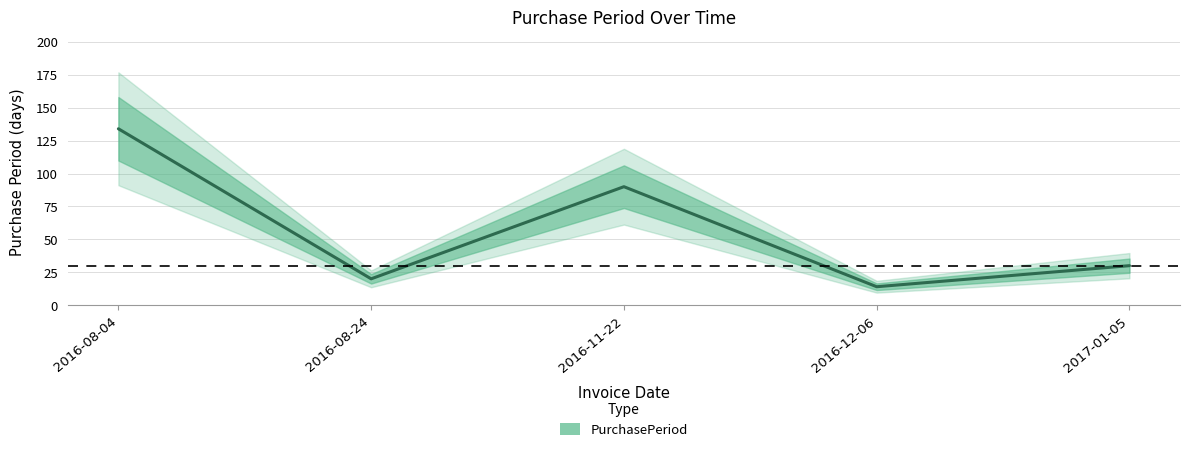

Which label corresponds to the smallest value in the chart?

2016-12-06